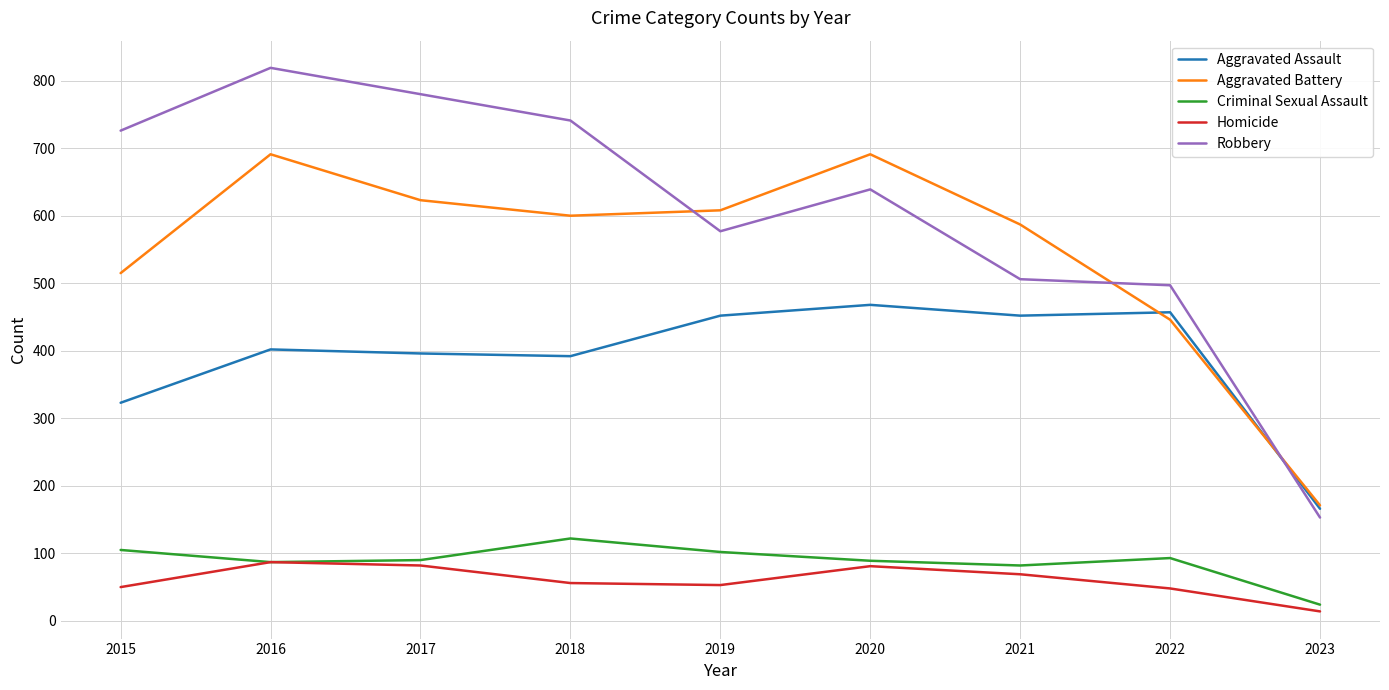

The value of Homicide at 2021 is 20. True or false?

False